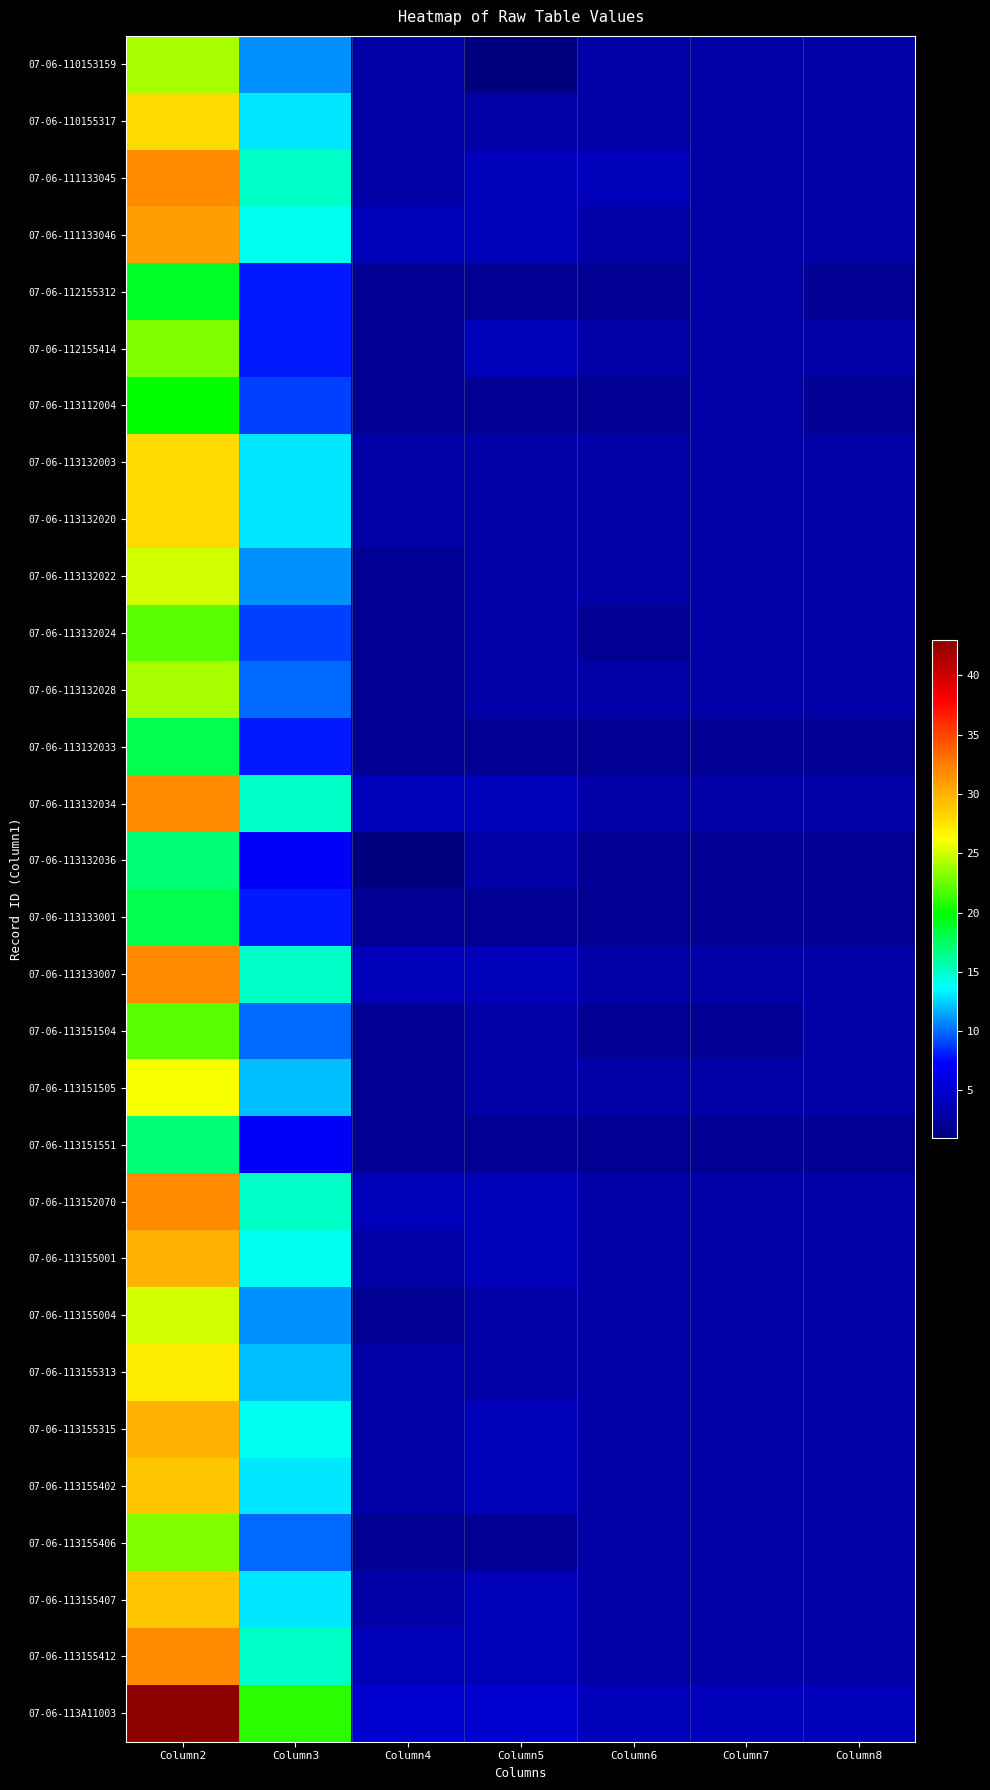

Which series has the largest range (max minus min)?

07-06-113A11003